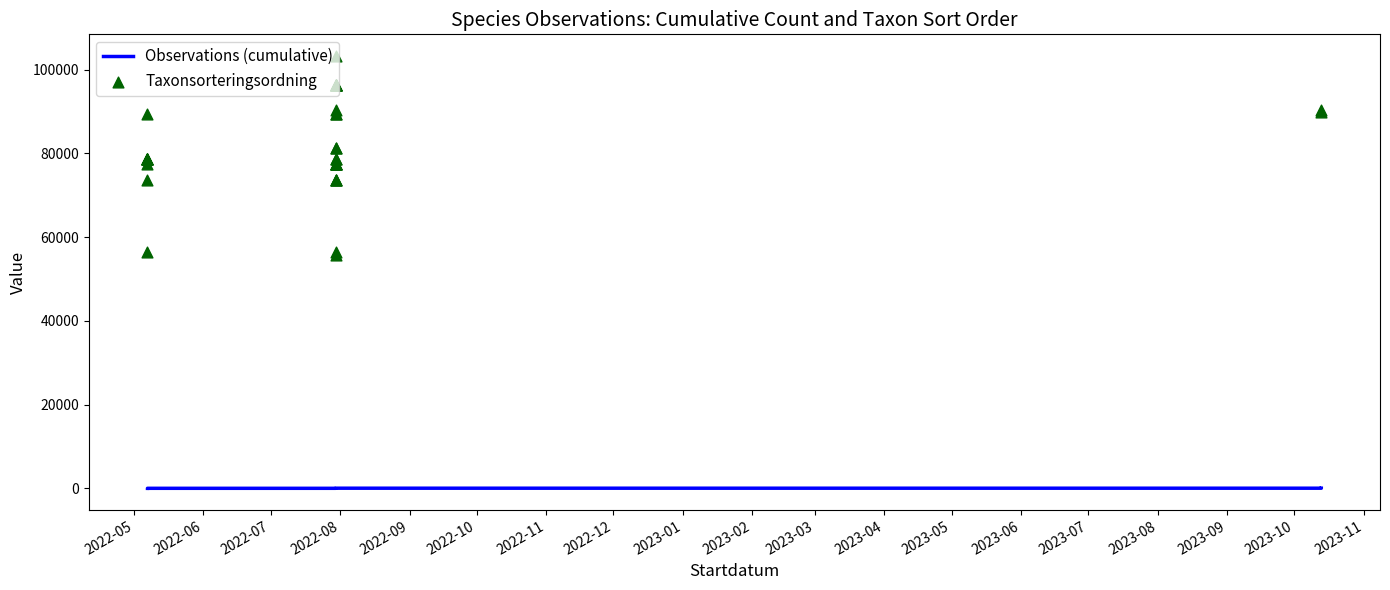

Which series has the largest total across all categories?

Taxonsorteringsordning